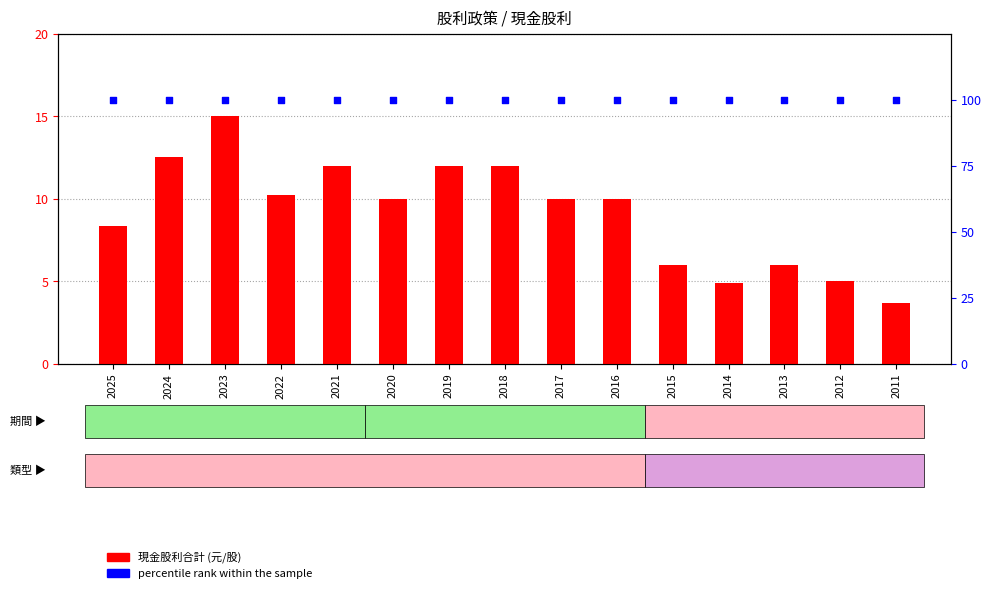

Is the value of percentile rank within the sample at 2024 greater than the value of 現金股利合計 at 2020?

Yes